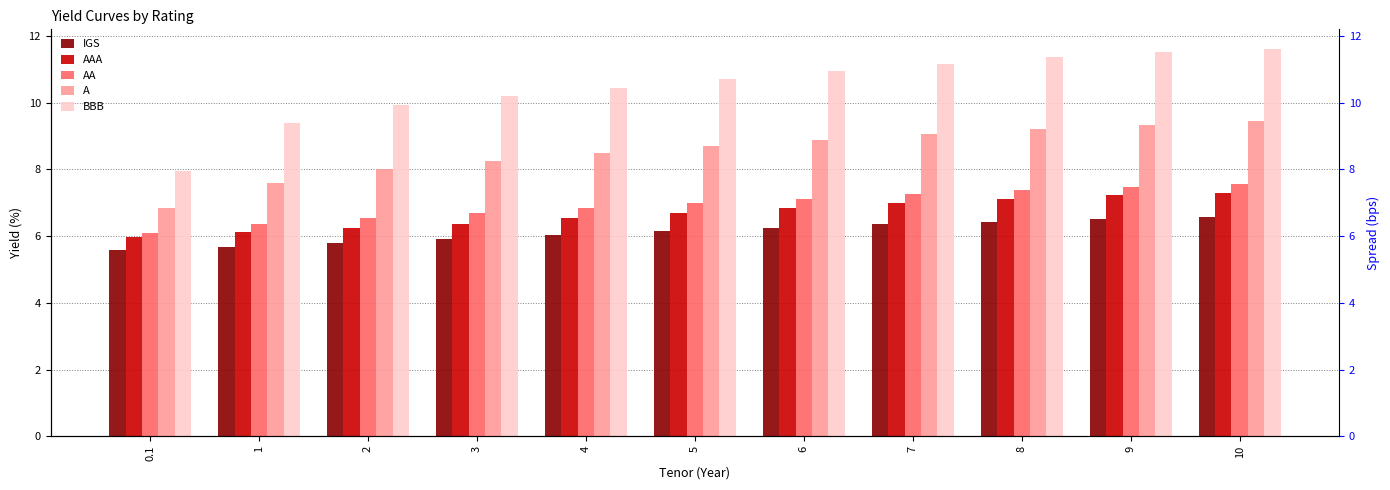

What is the smallest value displayed?

5.6